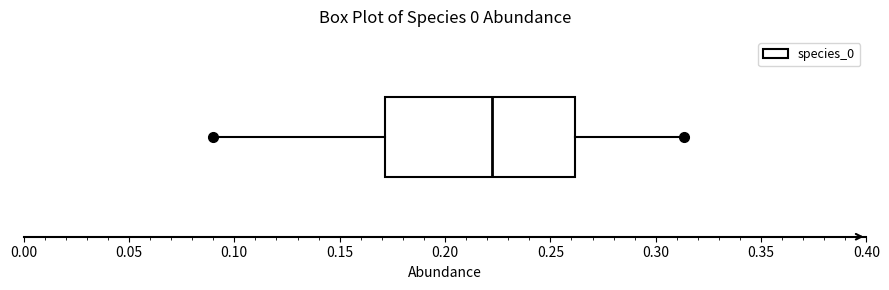

Read this box plot against the x-axis: the position of the median line, the range covered by the box, and the ends of both whiskers. The values are not printed on the chart, so give them approximately, as read against the axis.

median 0.220, box 0.170 to 0.260, whiskers 0.090 to 0.315